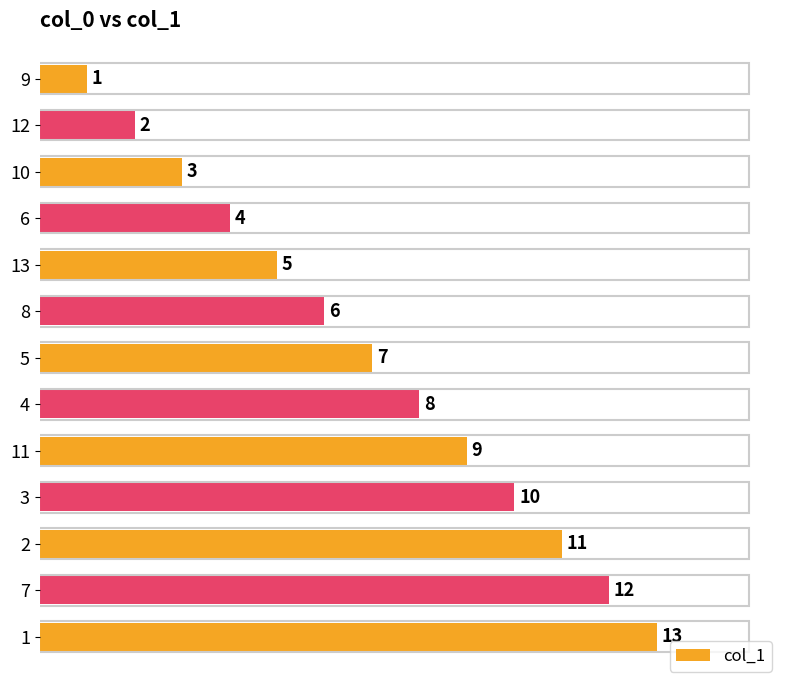

How many values are below 7?

6